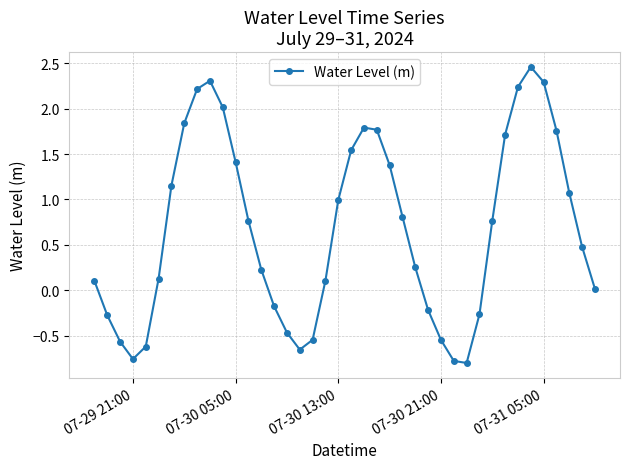

What is the difference between the maximum and second lowest values?

3.2